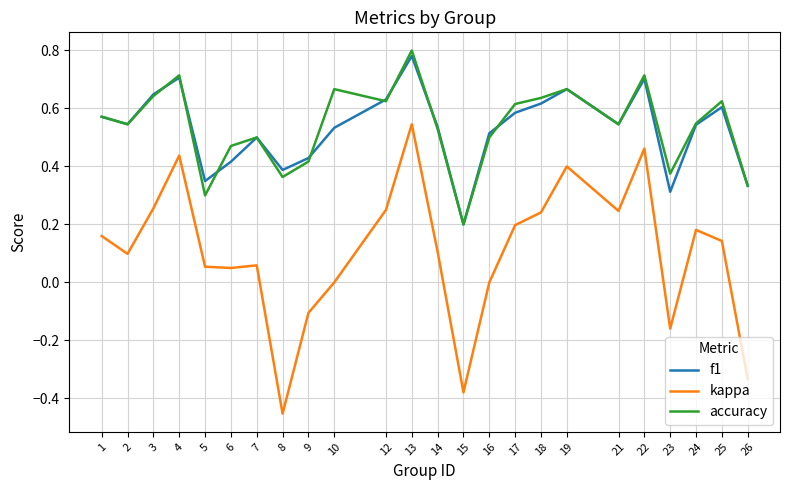

The value of kappa at 19 is 0.4. True or false?

True